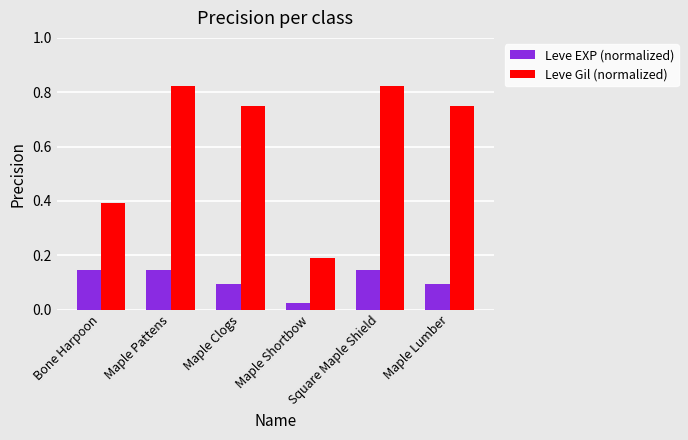

Which series has the widest spread of values?

Leve Gil (normalized)